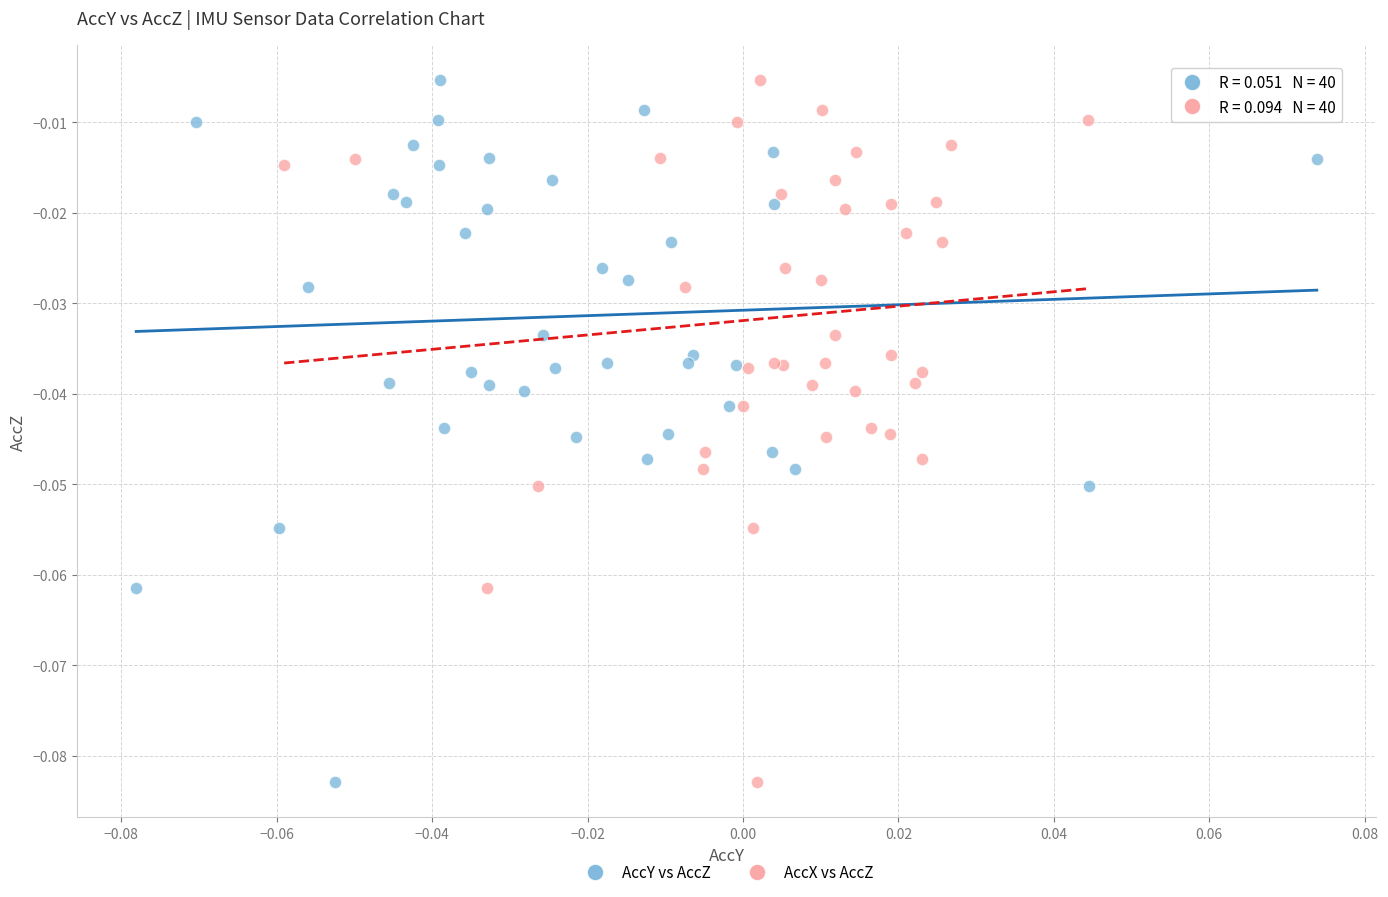

What are all the series names shown in the legend?

AccY vs AccZ, AccX vs AccZ